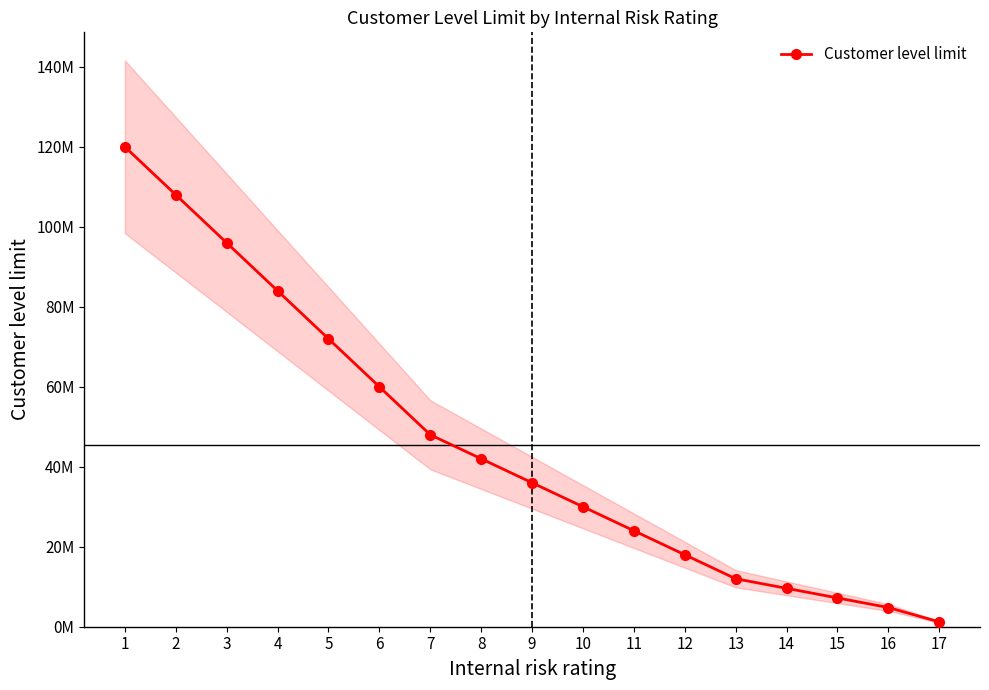

What is the difference between the values at 14 and 5?

62400000